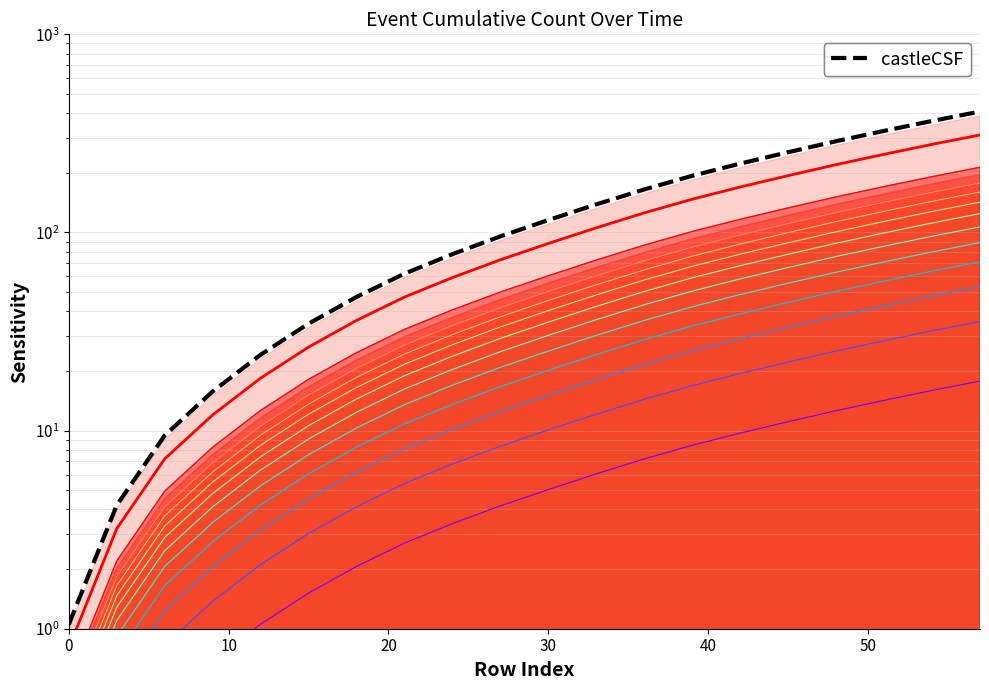

True or false: castleCSF and event counts intersect in this chart.

False